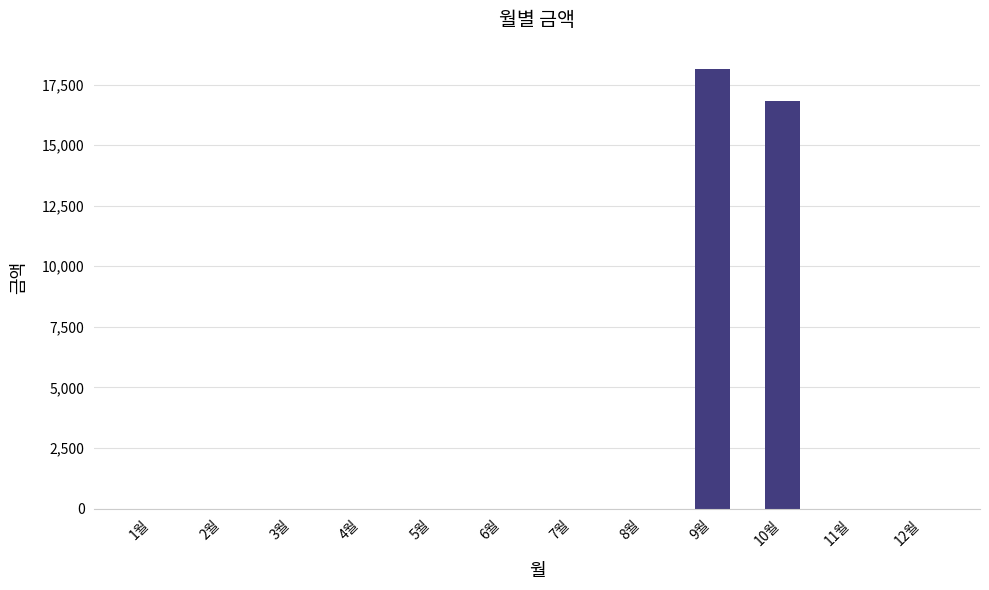

Reading left to right, extract all data points from this chart.

1월=0	2월=0	3월=0	4월=0	5월=0	6월=0	7월=0	8월=0	9월=18150	10월=16820	11월=0	12월=0